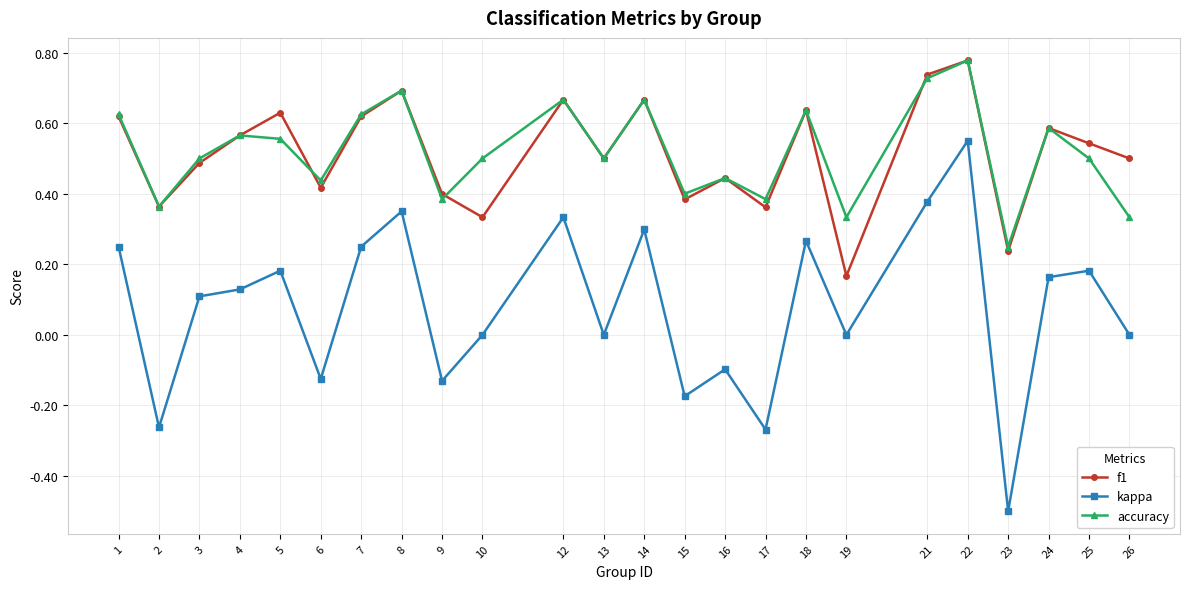

The accuracy series shows 0.1 at 26. True or false?

False